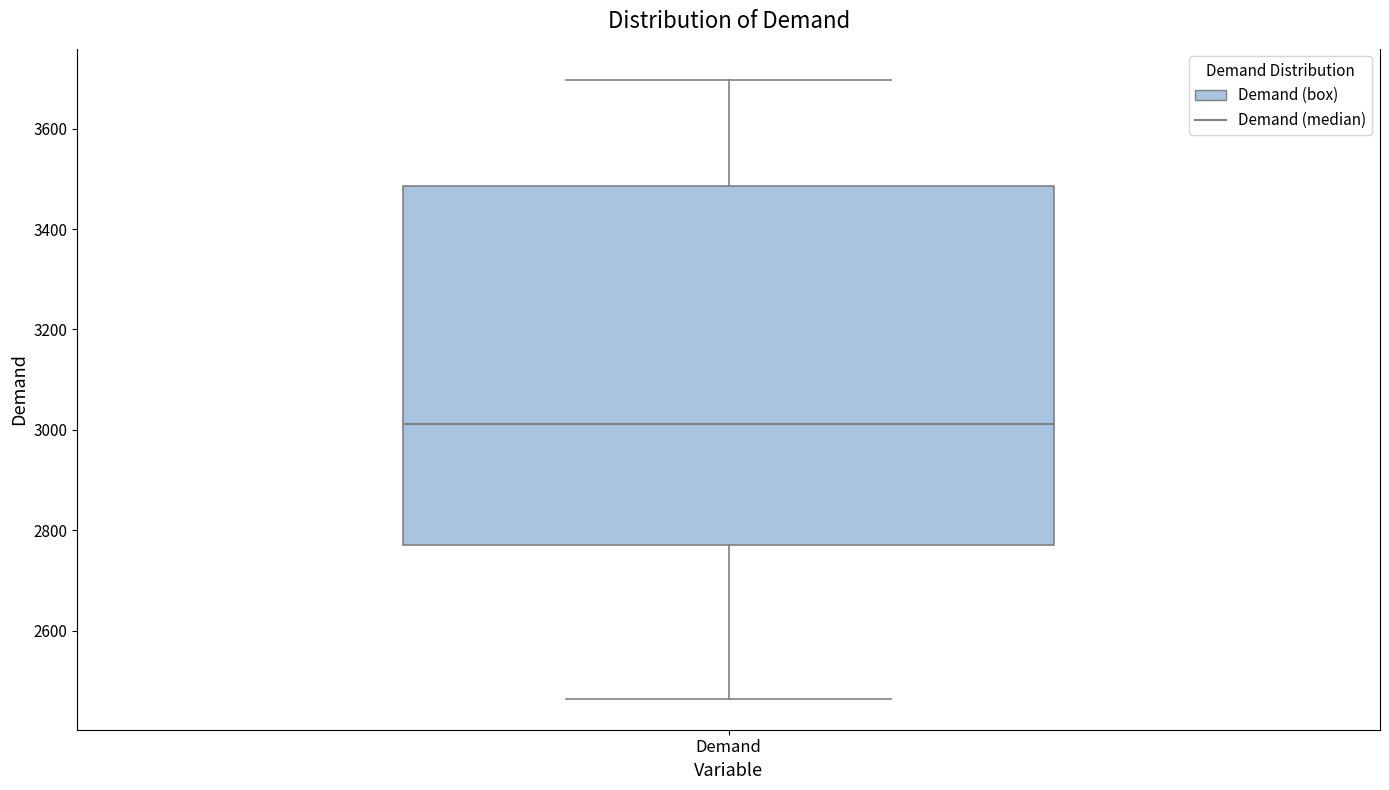

Where is the upper edge of the box for Demand on the y-axis? The values are not printed on the chart, so give them approximately, as read against the axis.

3480